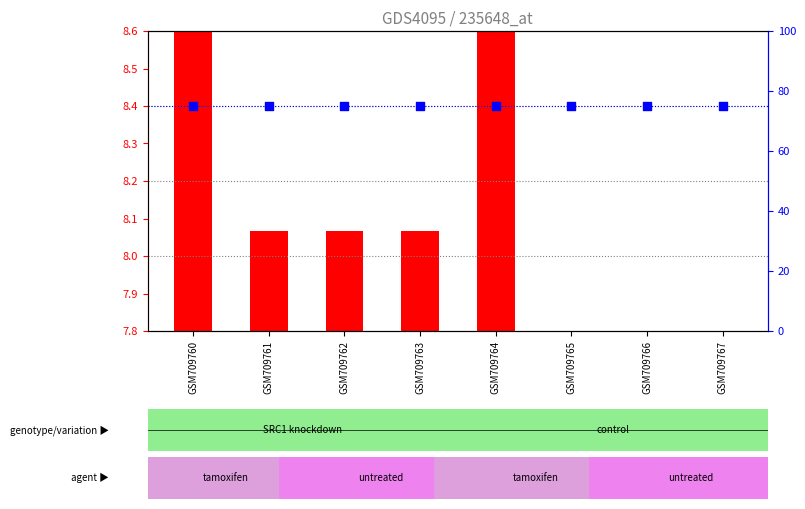

Which series contains the highest Y value?

percentile rank within the sample